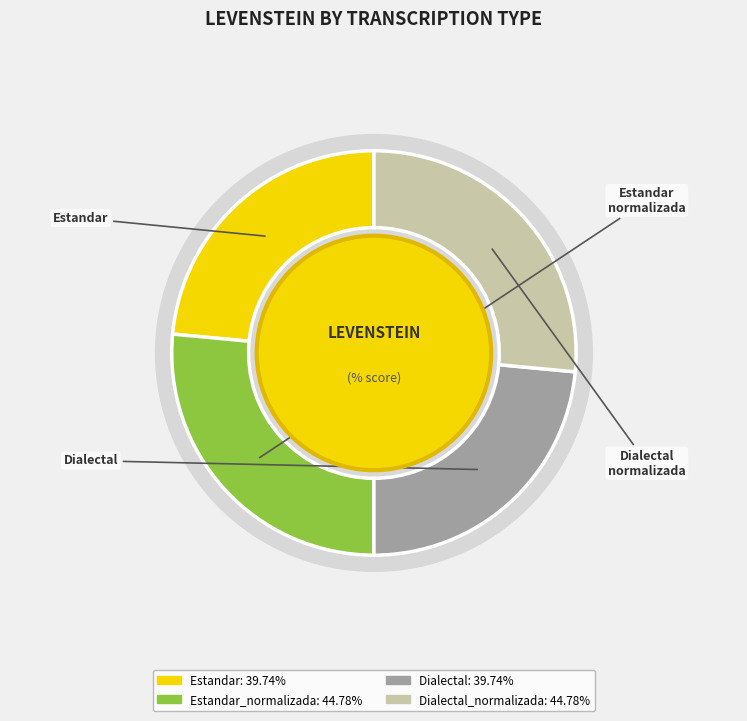

To the nearest percent, what portion does Estandar_normalizada represent?

26%